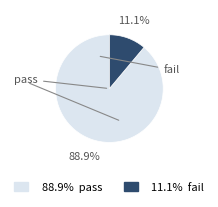

Which category has the smallest portion of the pie?

fail